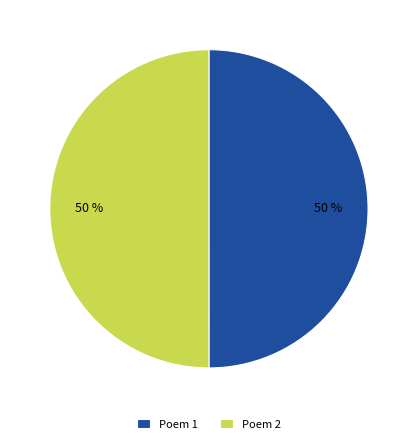

True or false: Poem 2 accounts for 50% of the total.

True